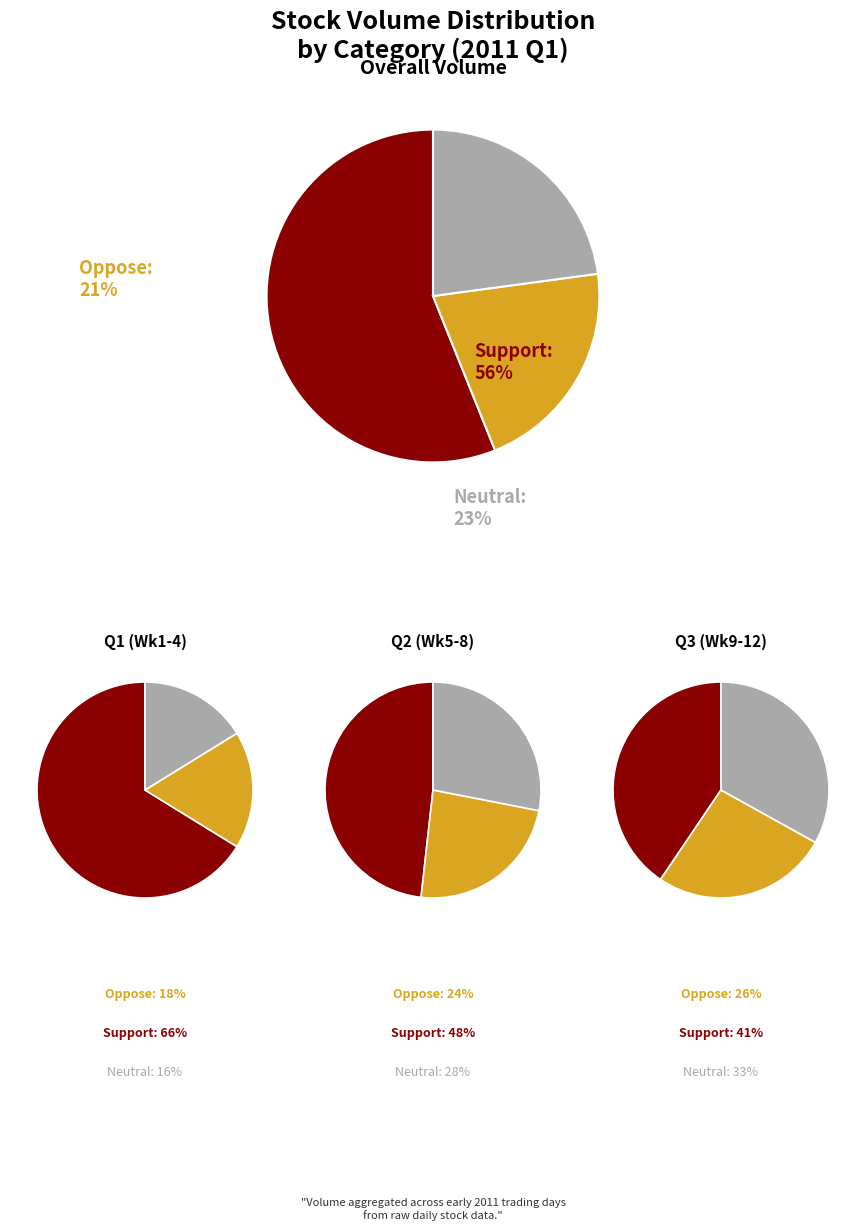

Which series changed the most between 2011-01 and 2011-01?

Support